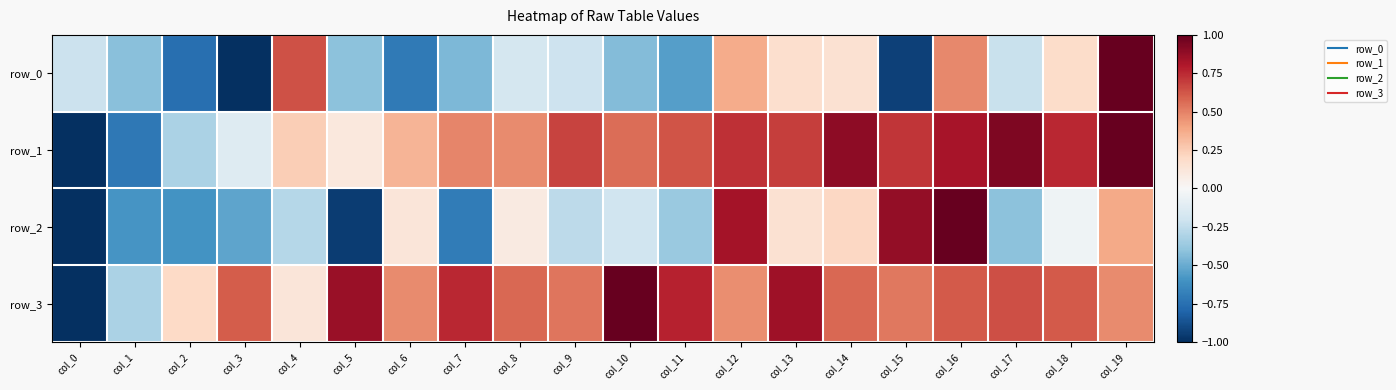

Reading left to right, what are all the values shown in this chart?

row_0: col_0=-0.2	col_1=-0.4	col_2=-0.8	col_3=-1.0	col_4=0.6	col_5=-0.4	col_6=-0.7	col_7=-0.5	col_8=-0.2	col_9=-0.2	col_10=-0.4	col_11=-0.6	col_12=0.4	col_13=0.2	col_14=0.2	col_15=-0.9	col_16=0.5	col_17=-0.2	col_18=0.2	col_19=1.0
row_1: col_0=-1.0	col_1=-0.7	col_2=-0.3	col_3=-0.1	col_4=0.2	col_5=0.1	col_6=0.3	col_7=0.5	col_8=0.5	col_9=0.7	col_10=0.6	col_11=0.6	col_12=0.7	col_13=0.7	col_14=0.9	col_15=0.7	col_16=0.8	col_17=0.9	col_18=0.8	col_19=1.0
row_2: col_0=-1.0	col_1=-0.6	col_2=-0.6	col_3=-0.5	col_4=-0.3	col_5=-0.9	col_6=0.1	col_7=-0.7	col_8=0.1	col_9=-0.3	col_10=-0.2	col_11=-0.4	col_12=0.8	col_13=0.1	col_14=0.2	col_15=0.9	col_16=1.0	col_17=-0.4	col_18=-0.0	col_19=0.4
row_3: col_0=-1.0	col_1=-0.3	col_2=0.2	col_3=0.6	col_4=0.1	col_5=0.9	col_6=0.5	col_7=0.8	col_8=0.6	col_9=0.5	col_10=1.0	col_11=0.8	col_12=0.5	col_13=0.8	col_14=0.6	col_15=0.5	col_16=0.6	col_17=0.6	col_18=0.6	col_19=0.5